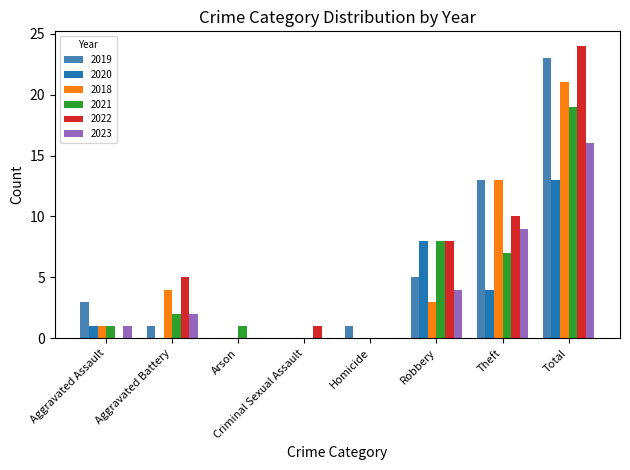

How many categories are shown in the chart?

8